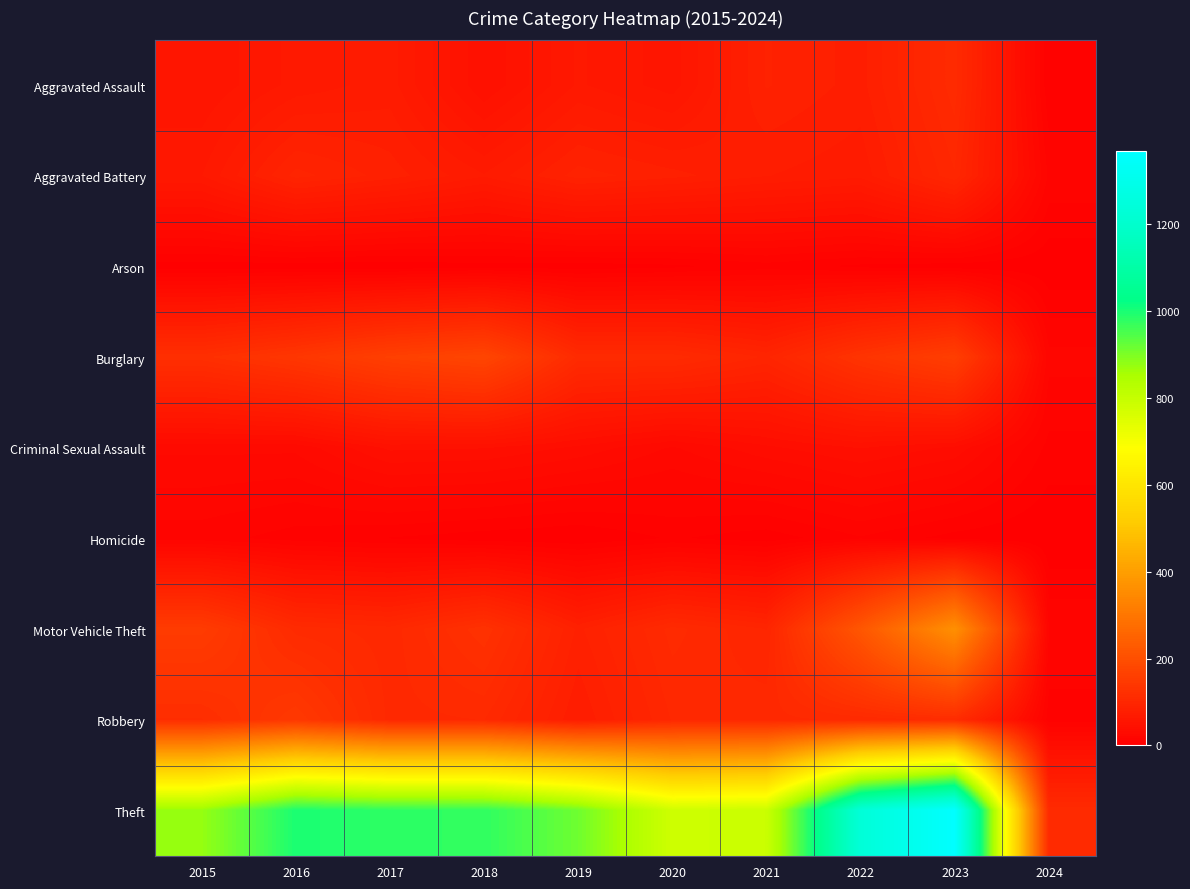

Reading right to left, extract all data points from this chart.

Aggravated Assault: 2024=6	2023=110	2022=78	2021=86	2020=56	2019=65	2018=43	2017=72	2016=66	2015=54
Aggravated Battery: 2024=15	2023=101	2022=71	2021=75	2020=82	2019=88	2018=70	2017=83	2016=93	2015=64
Arson: 2024=1	2023=2	2022=4	2021=8	2020=4	2019=2	2018=3	2017=1	2016=2	2015=2
Burglary: 2024=18	2023=159	2022=132	2021=95	2020=110	2019=110	2018=176	2017=162	2016=139	2015=121
Criminal Sexual Assault: 2024=9	2023=36	2022=43	2021=36	2020=26	2019=36	2018=43	2017=44	2016=28	2015=28
Homicide: 2024=0	2023=3	2022=10	2021=2	2020=6	2019=0	2018=2	2017=5	2016=8	2015=13
Motor Vehicle Theft: 2024=16	2023=364	2022=219	2021=96	2020=109	2019=84	2018=127	2017=104	2016=110	2015=152
Robbery: 2024=8	2023=114	2022=108	2021=105	2020=102	2019=75	2018=107	2017=105	2016=144	2015=117
Theft: 2024=111	2023=1368	2022=1235	2021=791	2020=782	2019=914	2018=977	2017=979	2016=999	2015=874